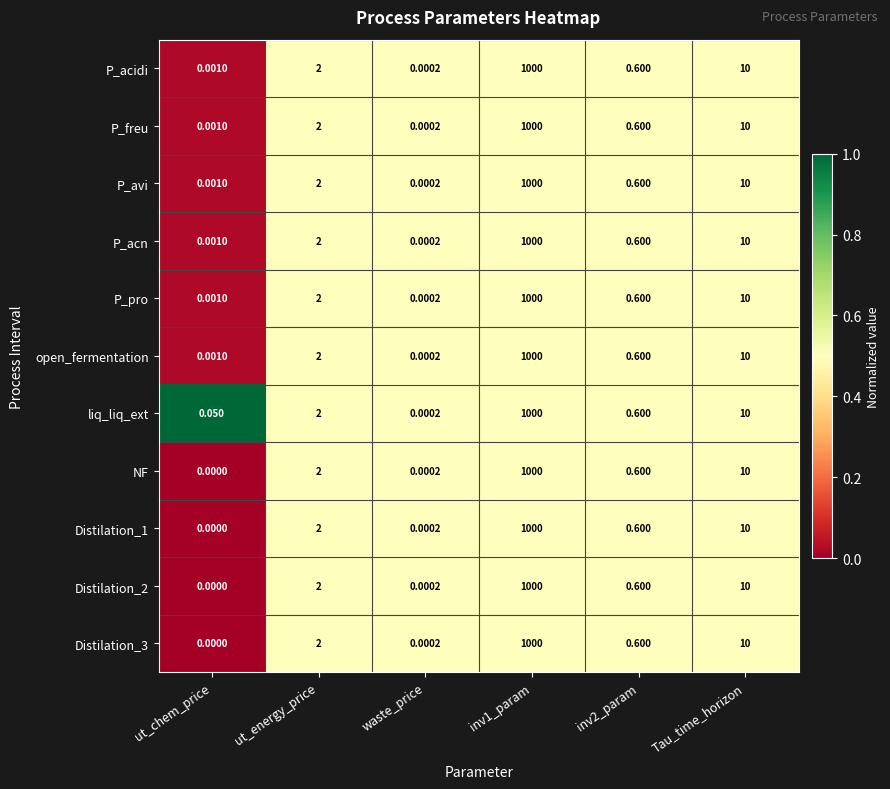

Which series has the largest total across all categories?

liq_liq_ext